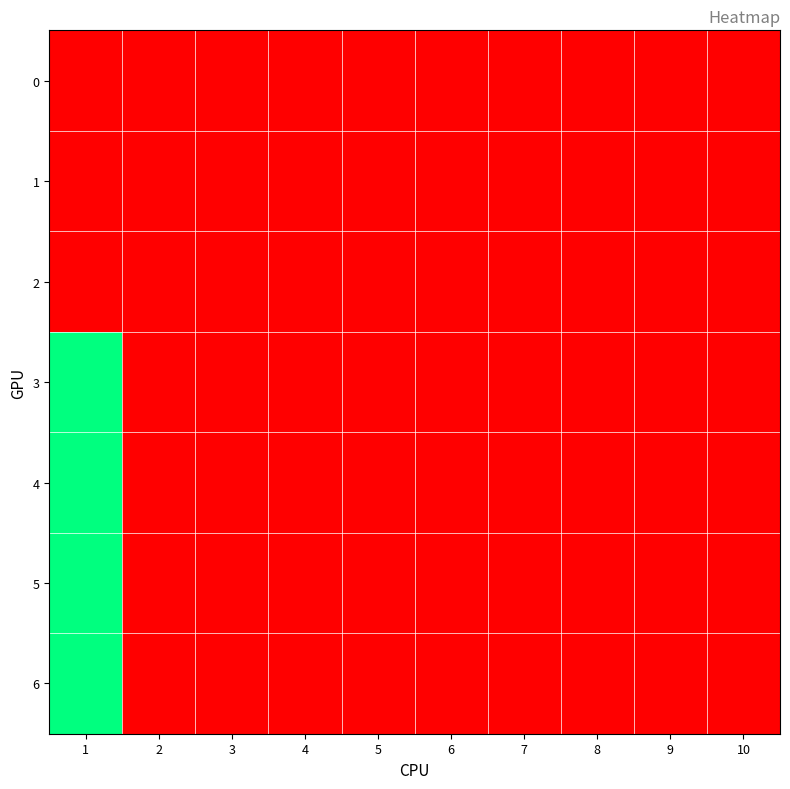

Reading left to right, what are all the values shown in this chart?

0: 1=0	2=0	3=0	4=0	5=0	6=0	7=0	8=0	9=0	10=0
1: 1=0	2=0	3=0	4=0	5=0	6=0	7=0	8=0	9=0	10=0
2: 1=0	2=0	3=0	4=0	5=0	6=0	7=0	8=0	9=0	10=0
3: 1=1	2=0	3=0	4=0	5=0	6=0	7=0	8=0	9=0	10=0
4: 1=1	2=0	3=0	4=0	5=0	6=0	7=0	8=0	9=0	10=0
5: 1=1	2=0	3=0	4=0	5=0	6=0	7=0	8=0	9=0	10=0
6: 1=1	2=0	3=0	4=0	5=0	6=0	7=0	8=0	9=0	10=0